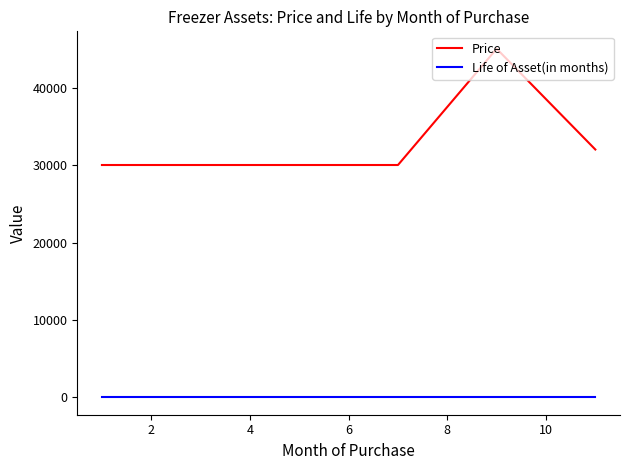

What is the sum of all Life of Asset(in months) values?

104